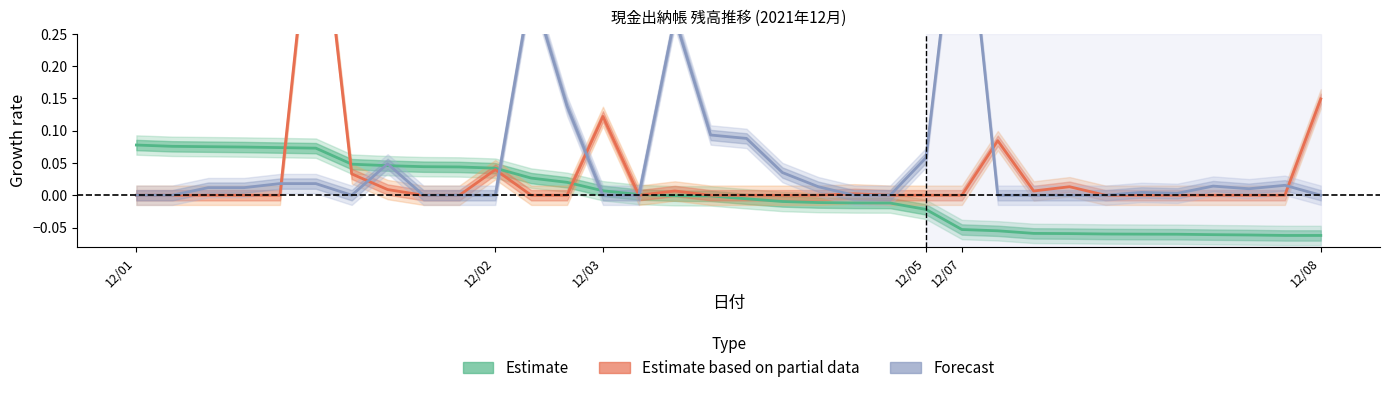

At how many categories does at least one series exceed 0?

32